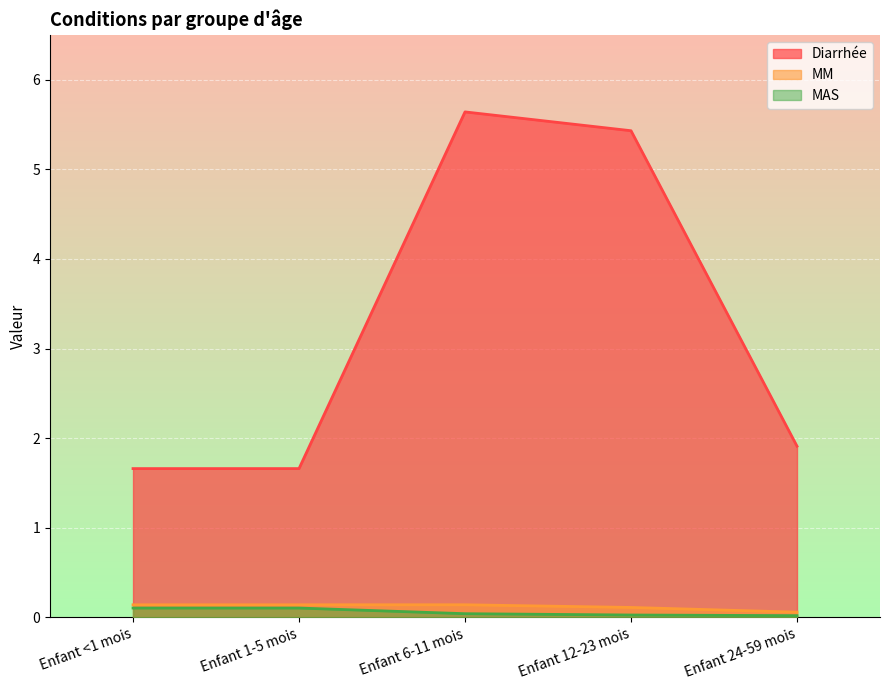

Is it true that MM equals 0.0 at Enfant 24-59 mois?

False